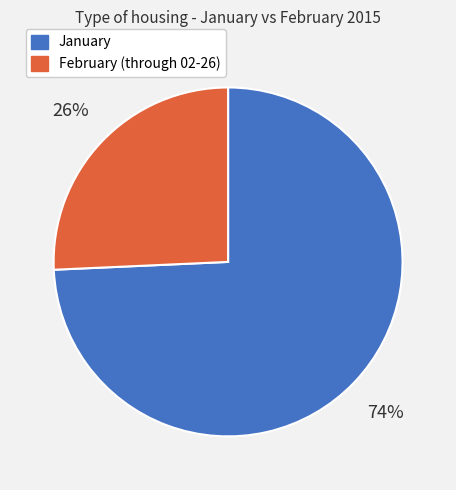

Which slice represents more than half of the pie?

January